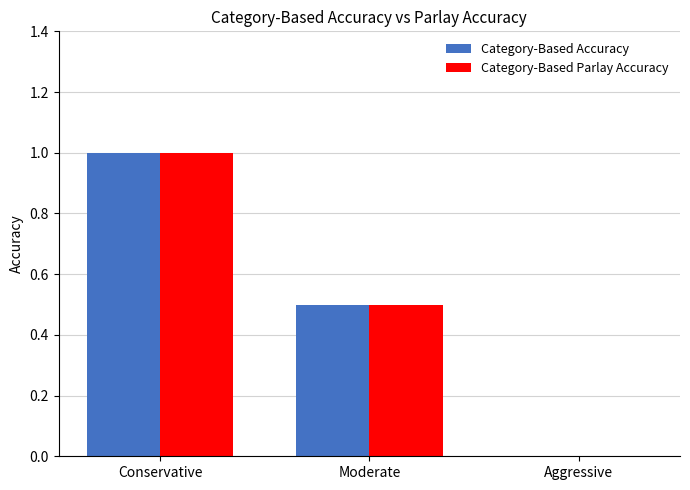

The value of Category-Based Parlay Accuracy at Aggressive is 0.6. True or false?

False